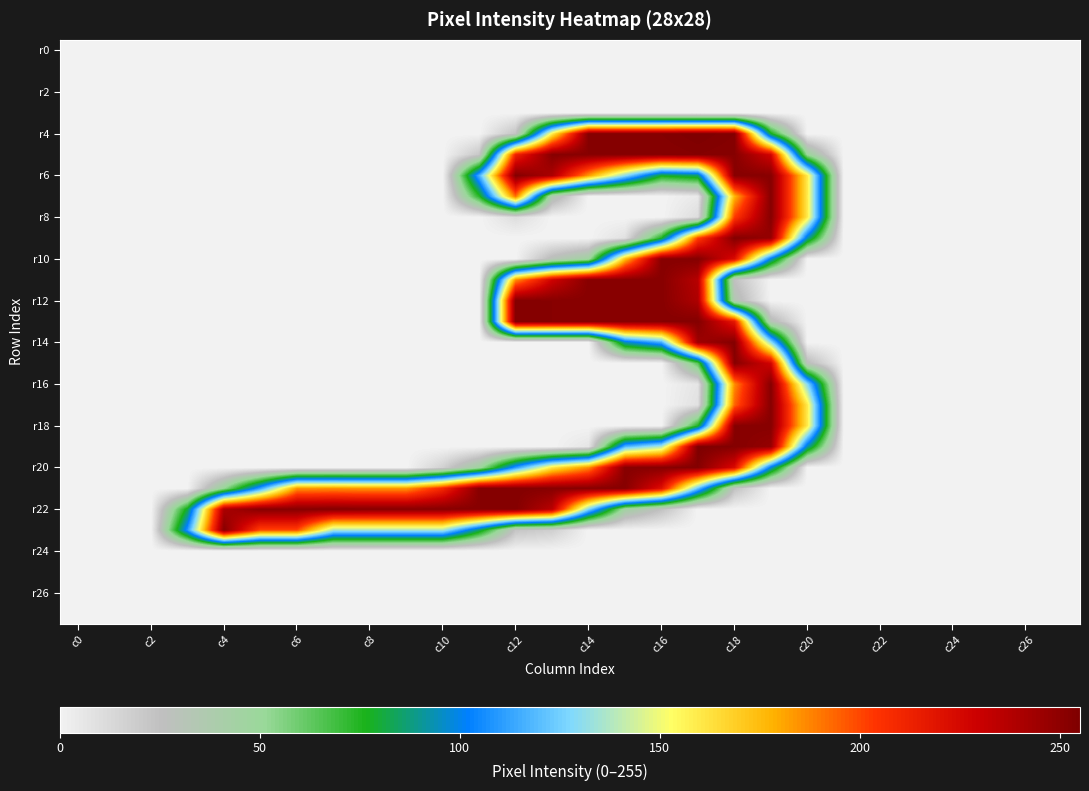

Which series has the largest total across all categories?

r22